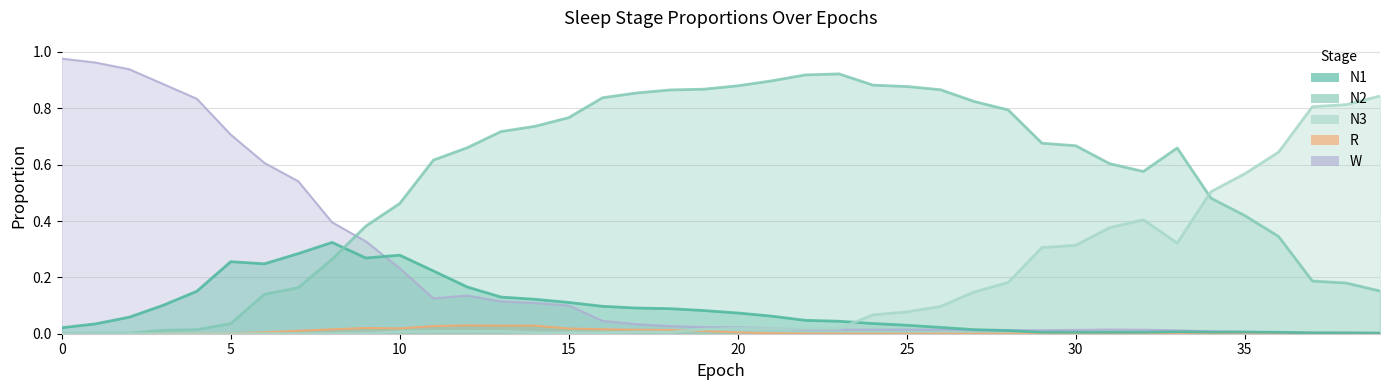

Which series has the widest spread of values?

W